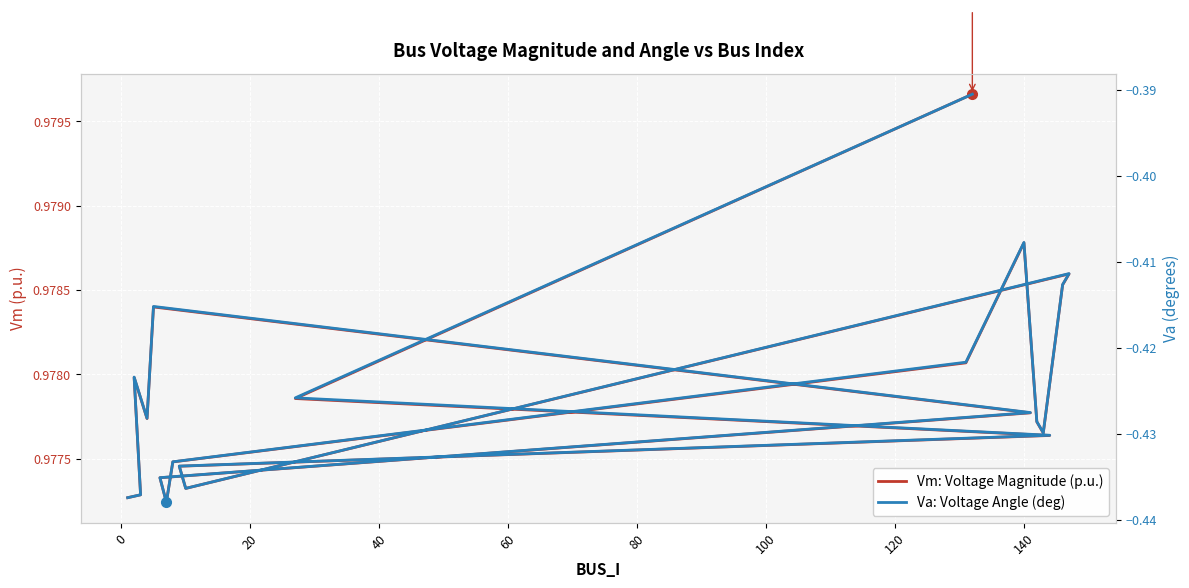

Does the chart display data point markers on the line(s)?

No